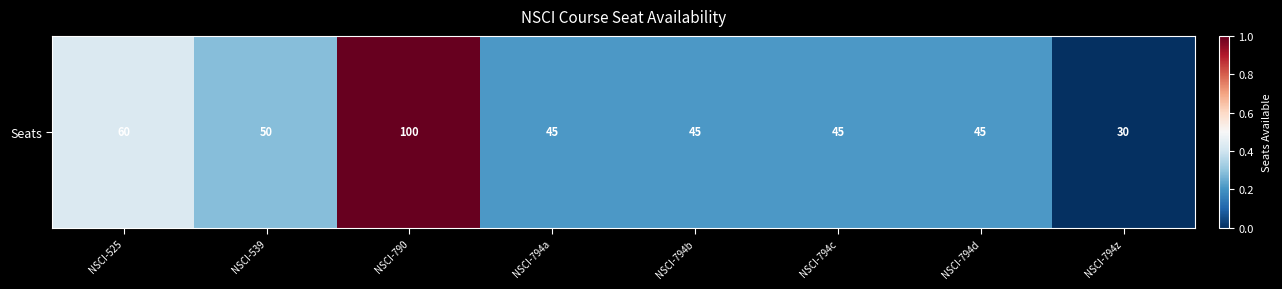

Rank the categories by value from highest to lowest.

NSCI-790, NSCI-525, NSCI-539, NSCI-794a, NSCI-794b, NSCI-794c, NSCI-794d, NSCI-794z